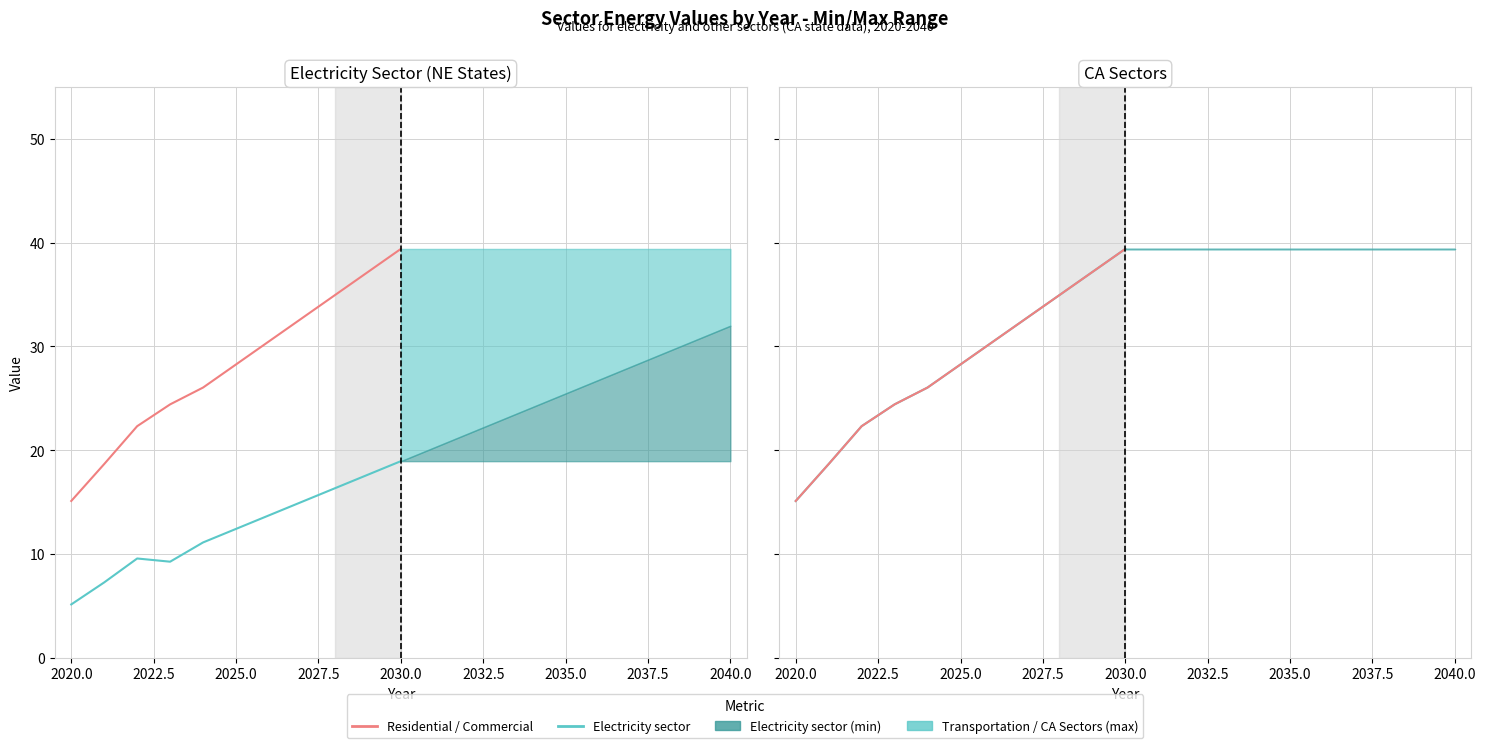

True or false: industry sector and electricity sector intersect in this chart.

False